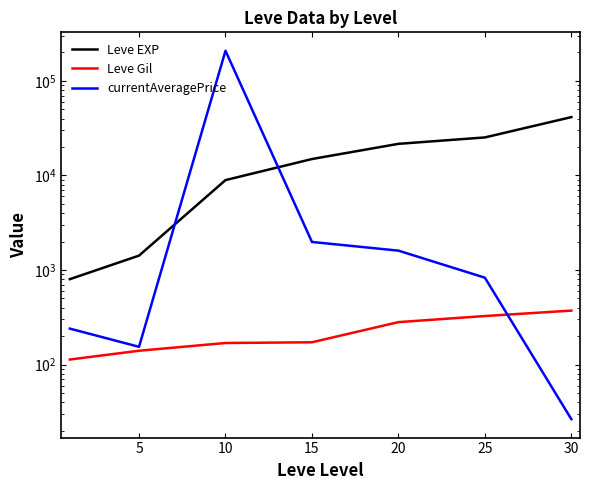

What is the minimum value shown in the chart?

26.4